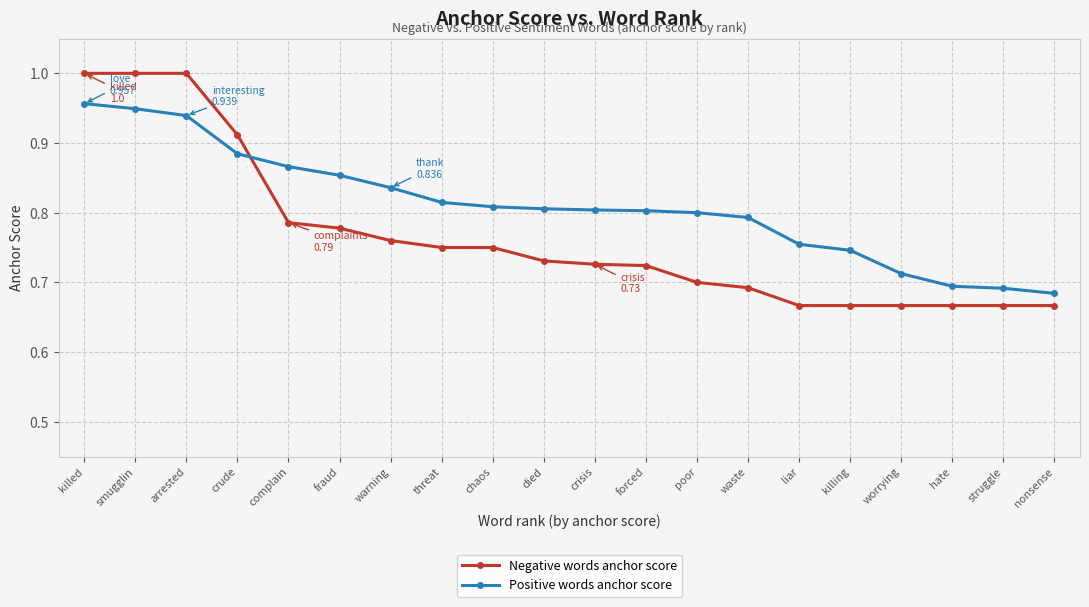

Between chaos and waste, which series saw the biggest shift?

Negative words anchor score